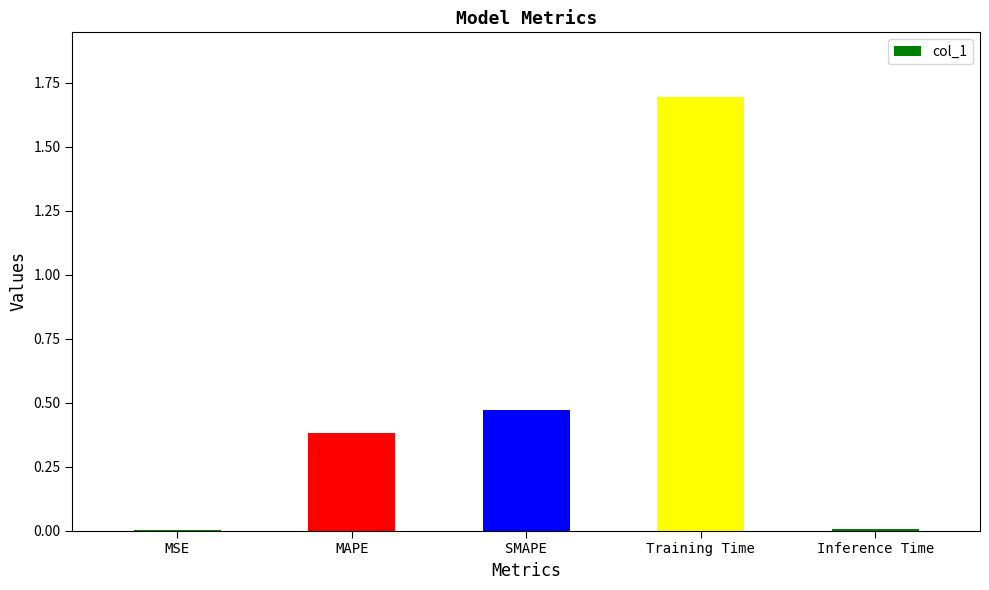

Between Training Time and SMAPE, which is larger?

Training Time